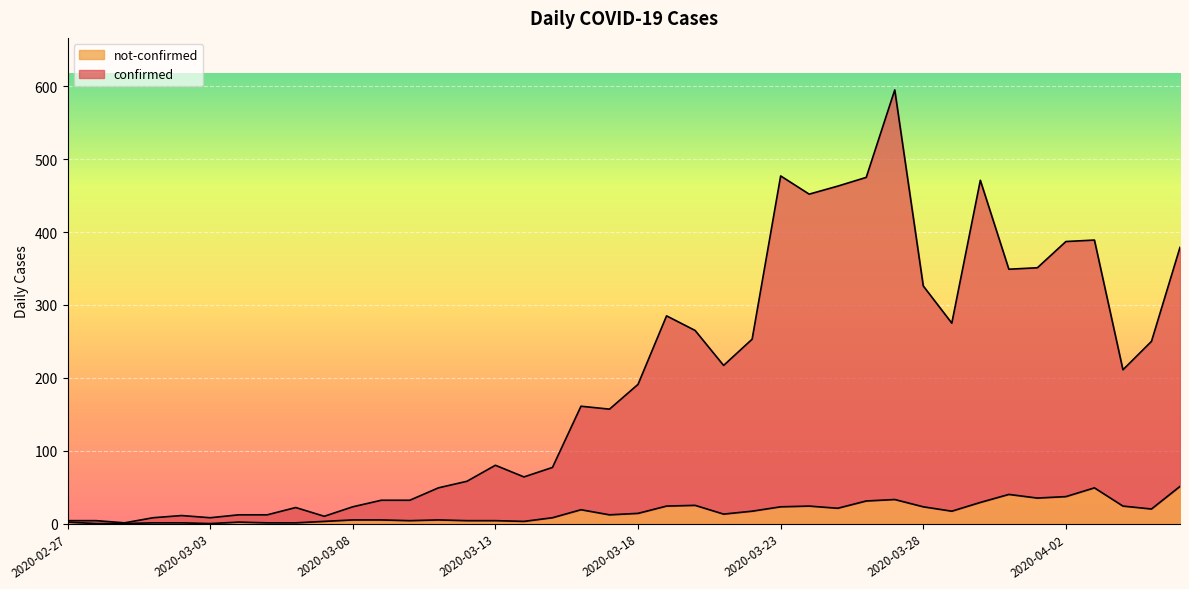

Between 2020-03-04 and 2020-03-21, which is larger?

2020-03-21